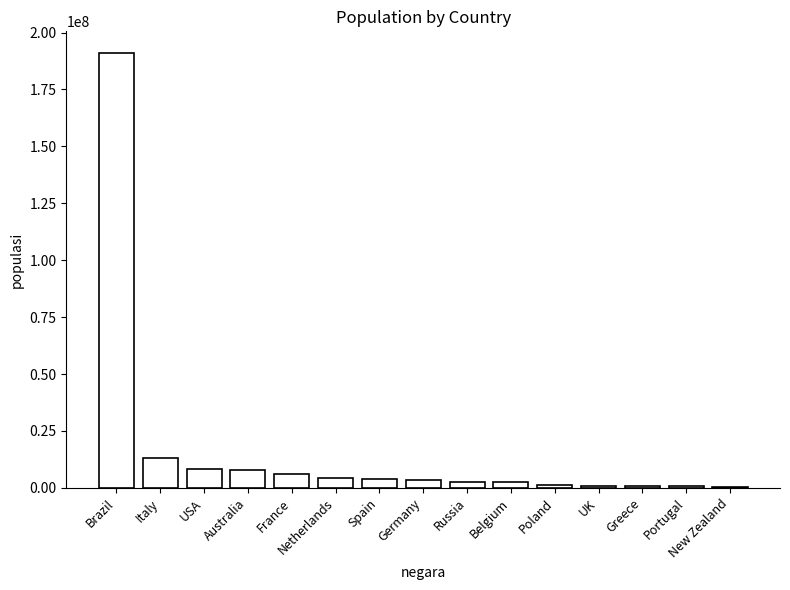

Count the number of data series in this chart.

1